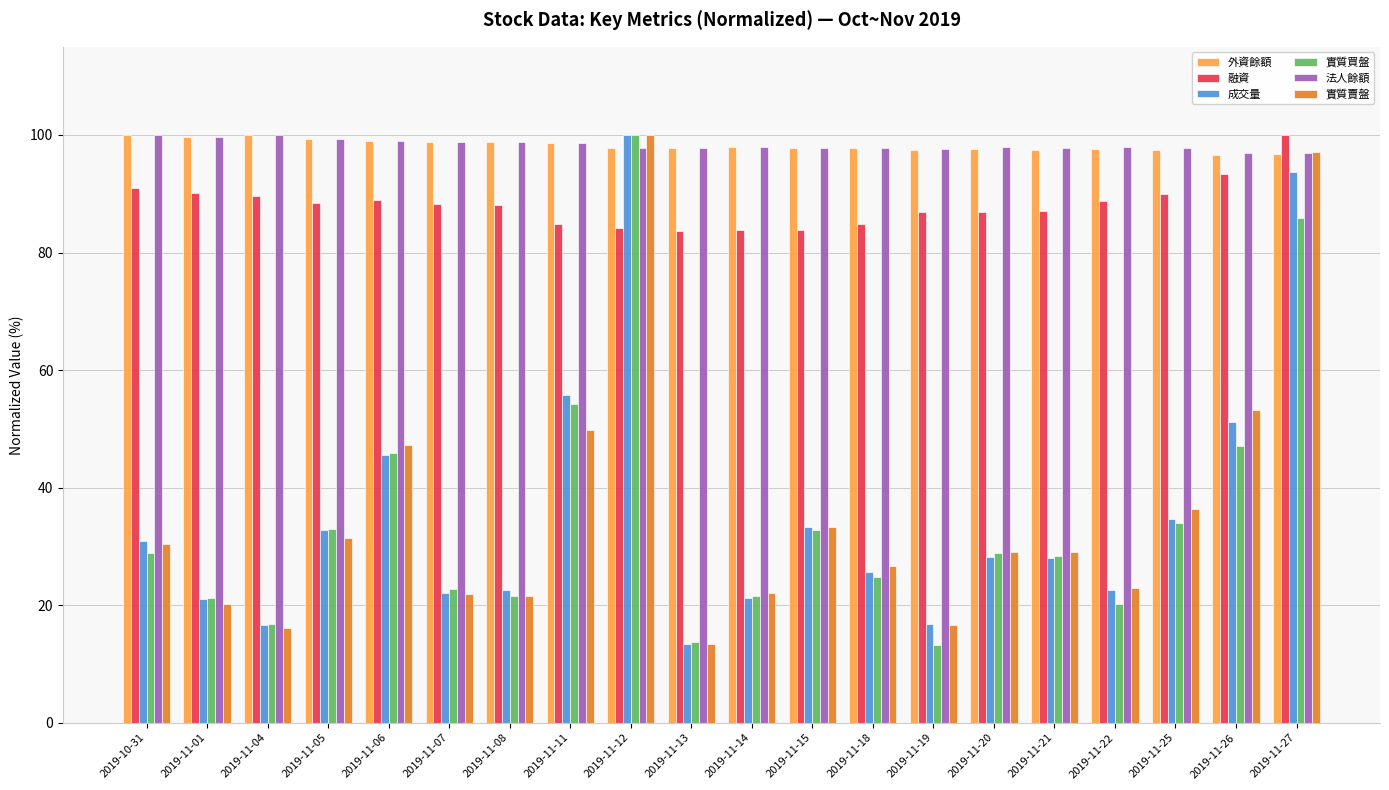

Is it true that 實質賣盤 equals 18.8 at 2019-11-20?

False